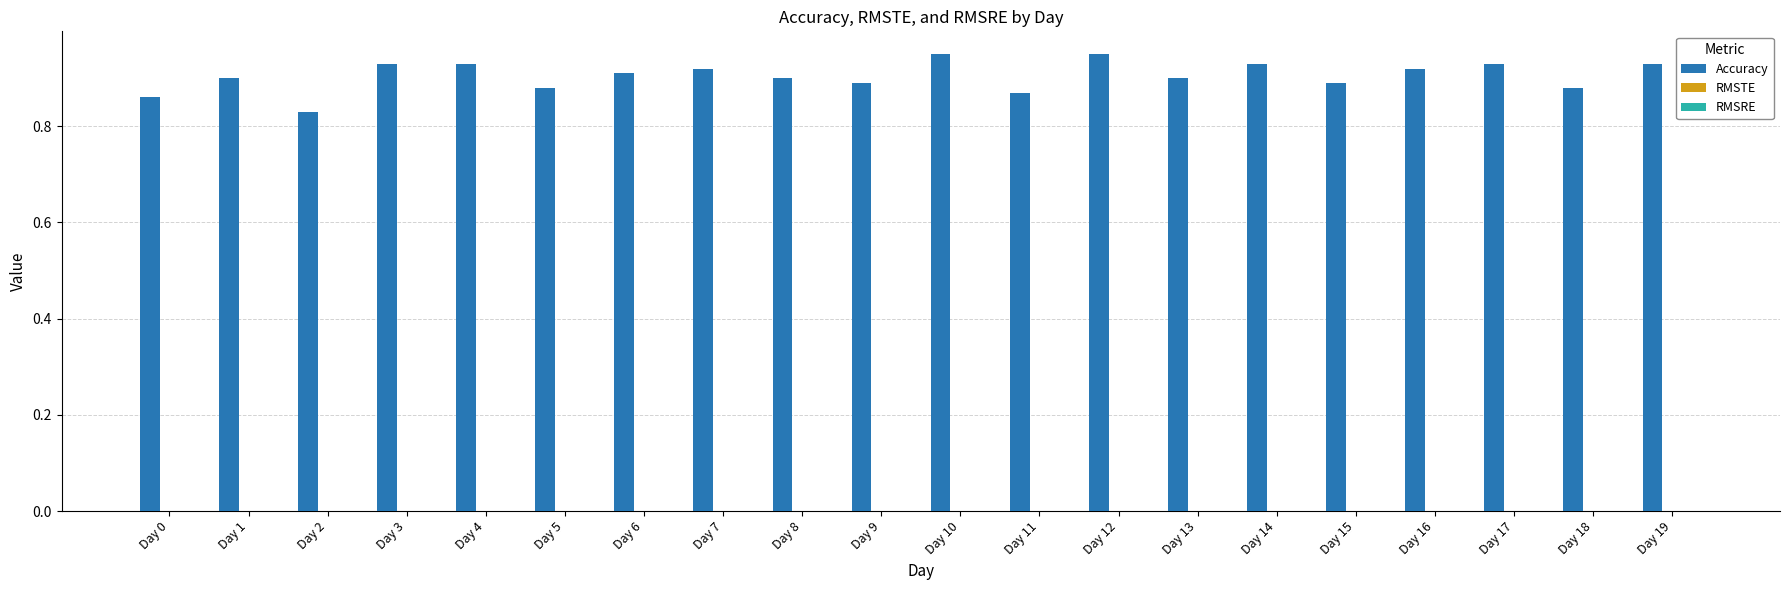

Count the values in the range 0 to 1.

20